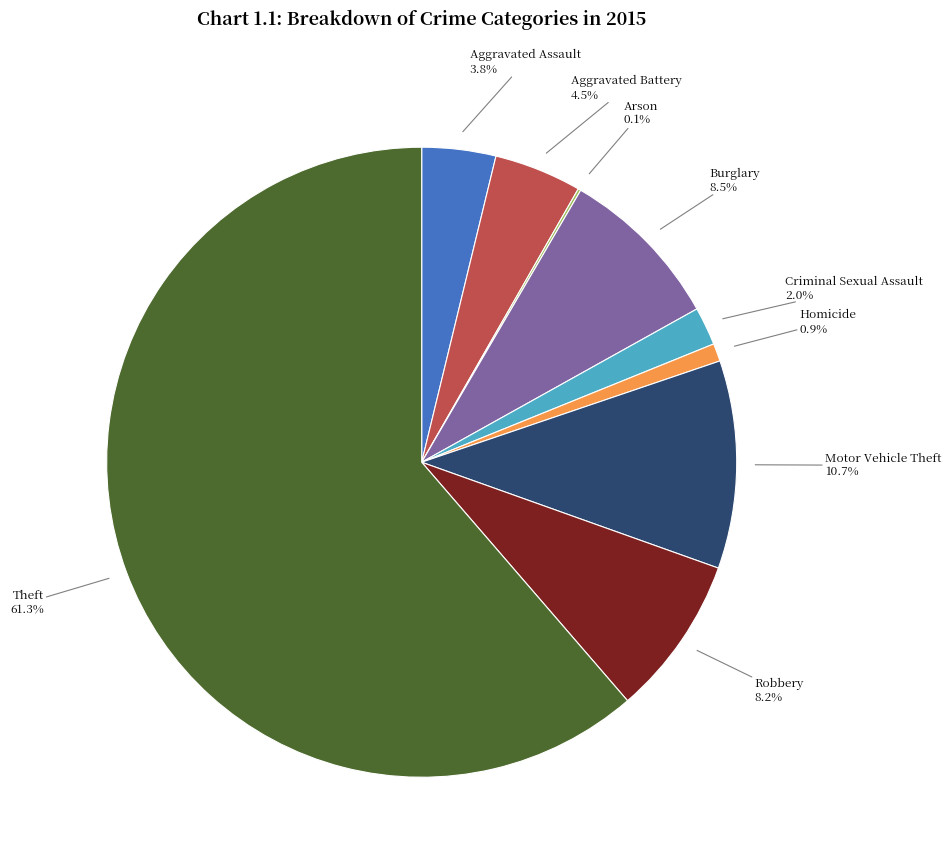

Does any single category account for the majority?

Yes